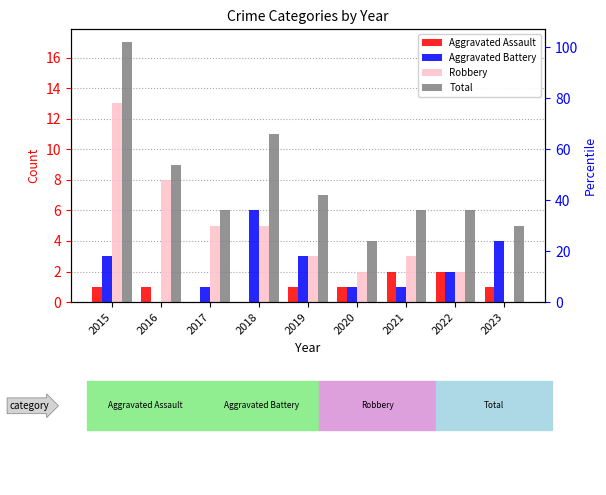

Count the Aggravated Battery values in the range 1 to 3.

6